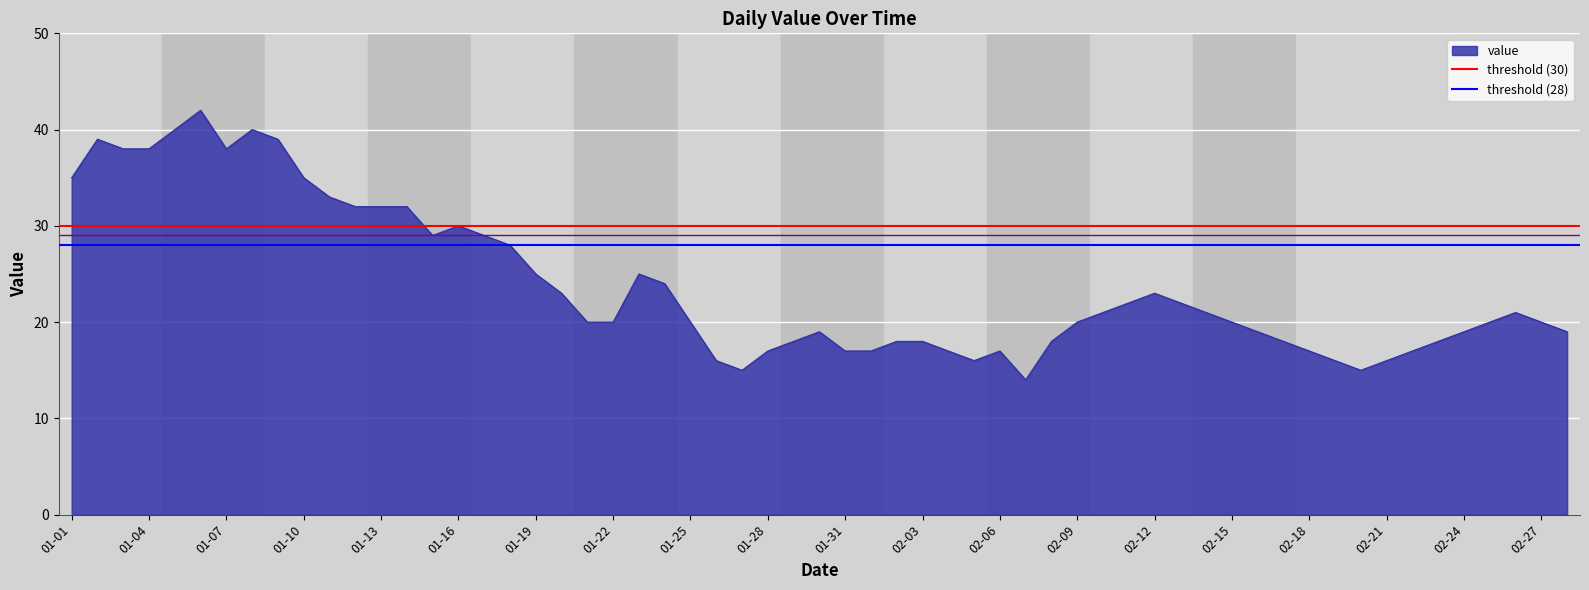

What is the minimum value for value?

14